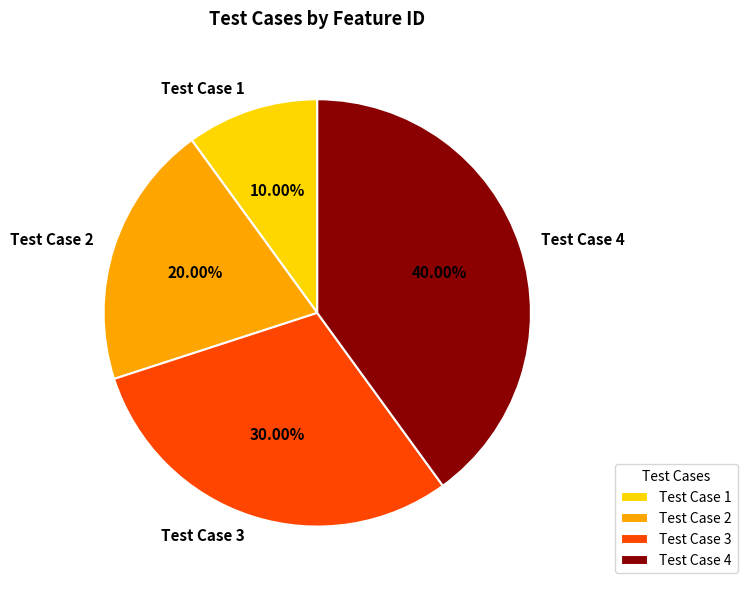

Is it true that Test Case 3 is 30% of the pie?

True